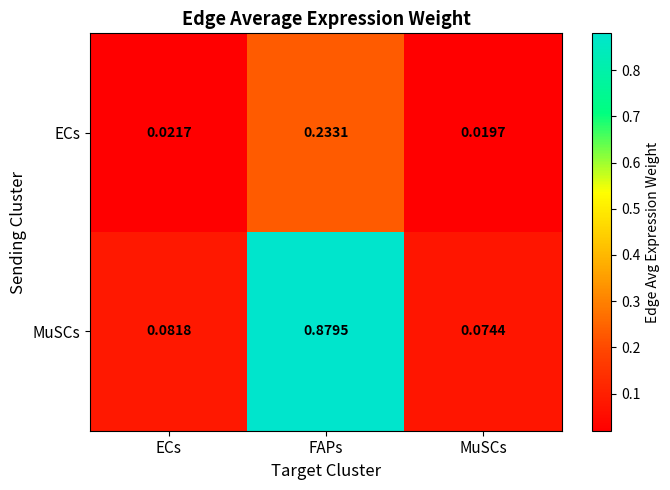

Which series has the largest total across all categories?

MuSCs